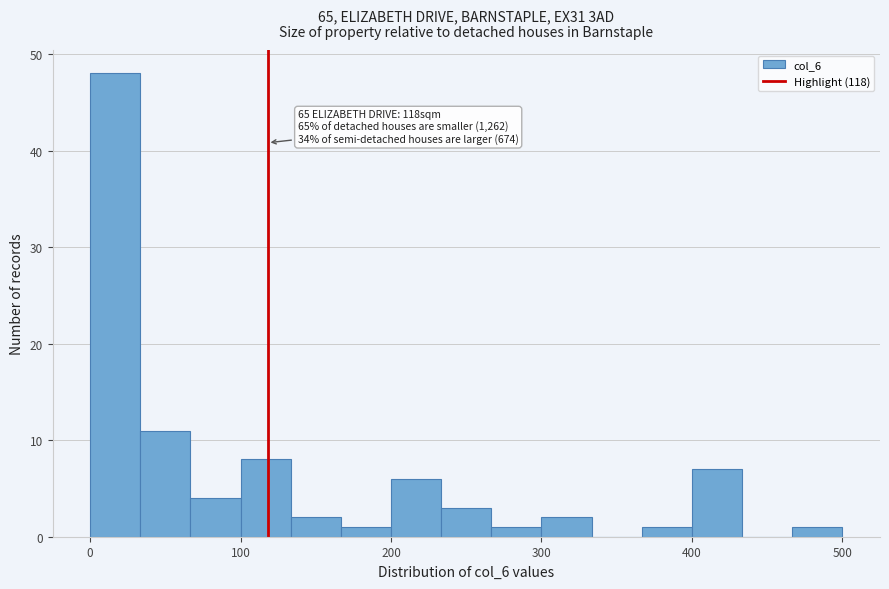

Read against the x-axis, roughly where is the centre of the tallest bar?

20